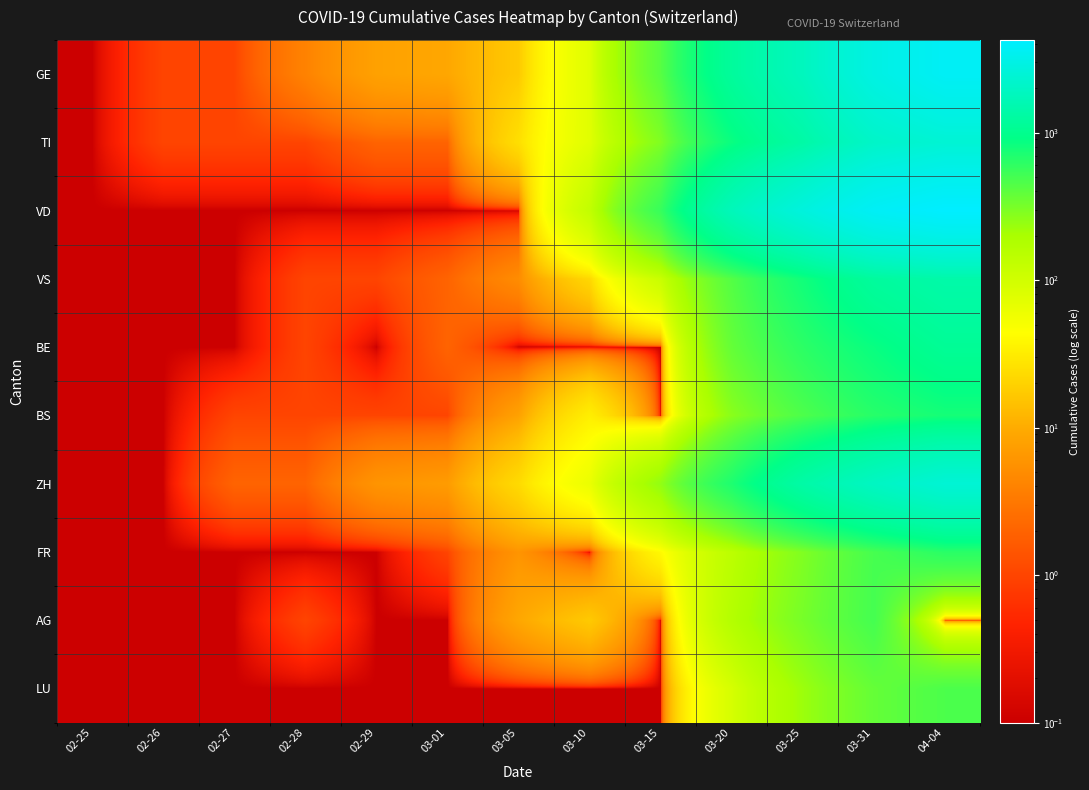

Rank the series at 03-05 from highest to lowest value.

TI, ZH, GE, AG, BS, FR, VS, VD, BE, LU